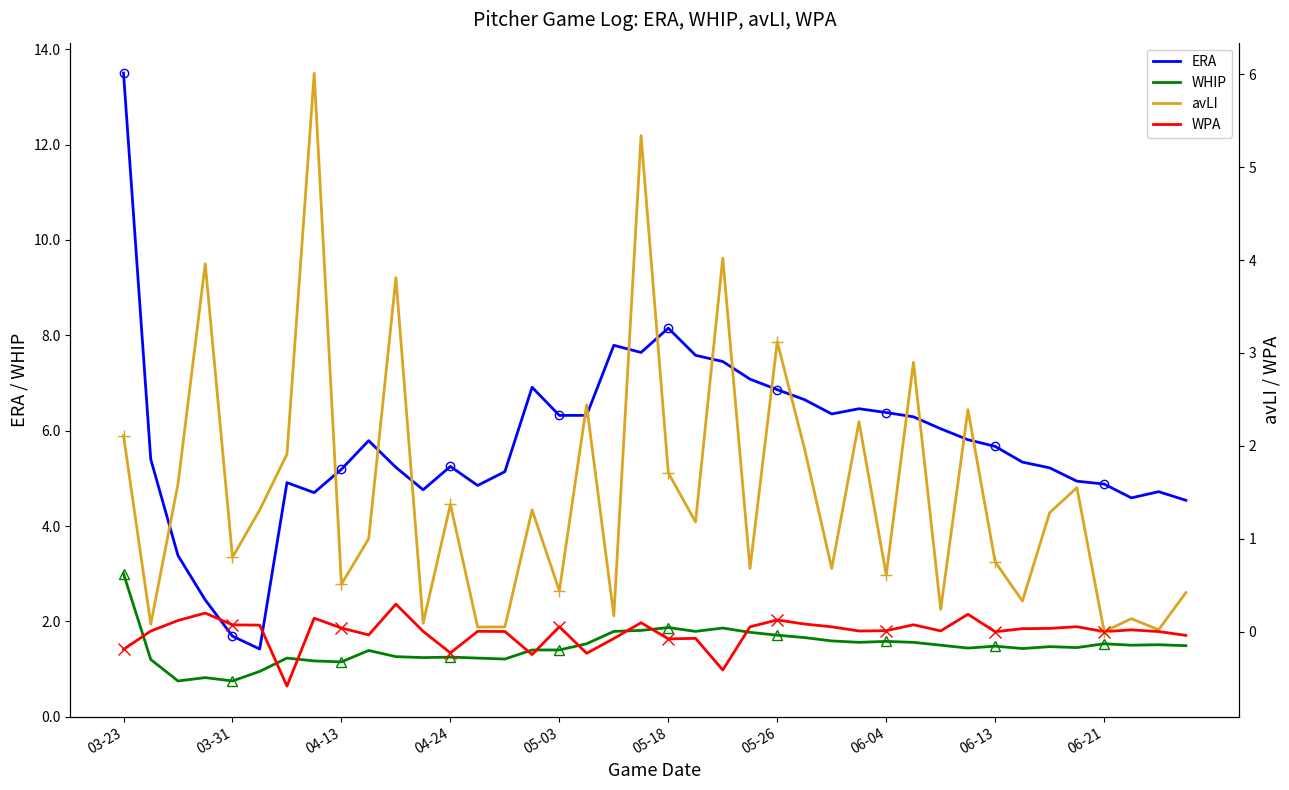

Between 03-23 and 22, which is larger?

03-23